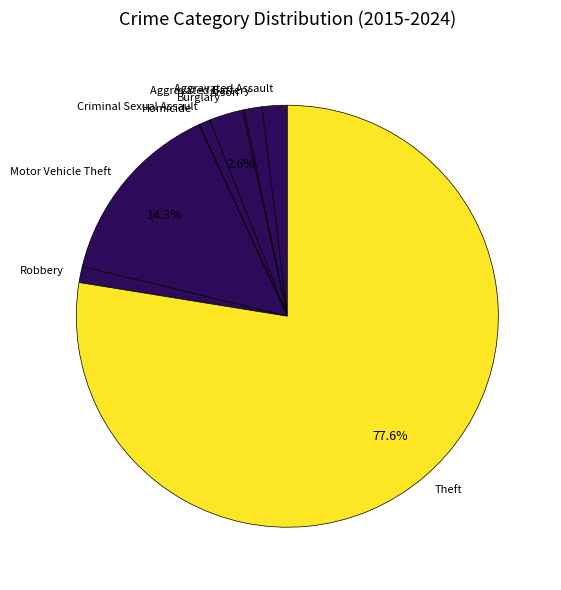

What percentage is the Aggravated Assault slice, to the nearest percent?

2%